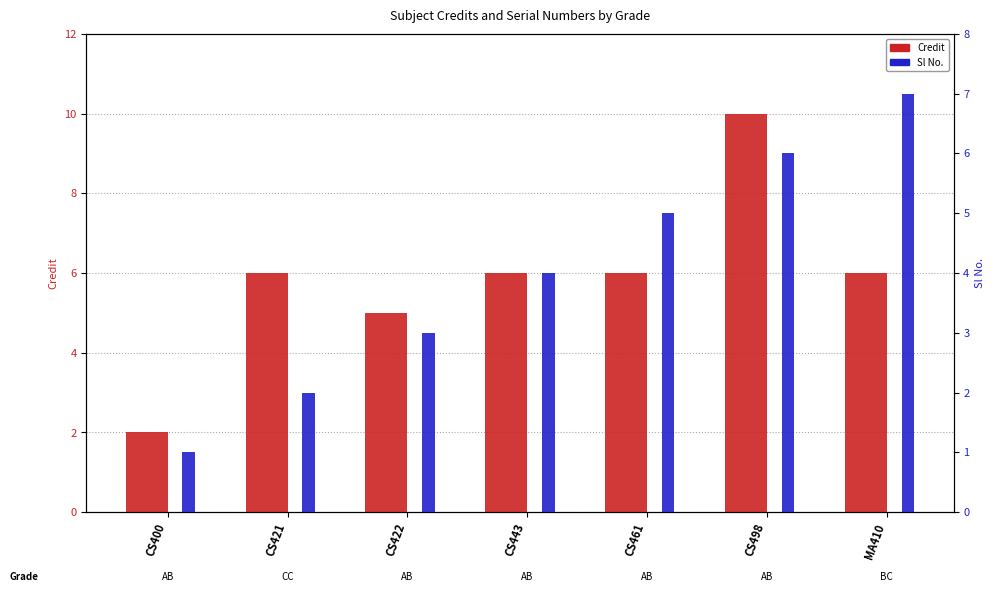

What is the difference between the second highest and minimum values in the Sl No. series?

5